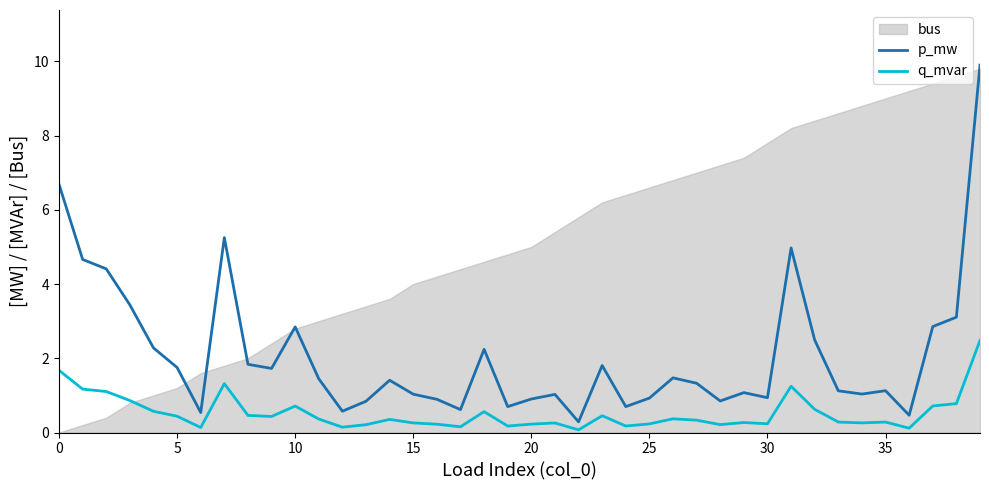

Reading right to left, list all the values displayed in this chart.

p_mw: 9.9	3.1	2.9	0.5	1.1	1.0	1.1	2.5	5.0	0.9	1.1	0.8	1.3	1.5	0.9	0.7	1.8	0.3	1.0	0.9	0.7	2.2	0.6	0.9	1.0	1.4	0.8	0.6	1.4	2.8	1.7	1.8	5.3	0.5	1.8	2.3	3.4	4.4	4.7	6.7
q_mvar: 2.5	0.8	0.7	0.1	0.3	0.3	0.3	0.6	1.2	0.2	0.3	0.2	0.3	0.4	0.2	0.2	0.5	0.1	0.3	0.2	0.2	0.6	0.2	0.2	0.3	0.4	0.2	0.1	0.4	0.7	0.4	0.5	1.3	0.1	0.4	0.6	0.9	1.1	1.2	1.7